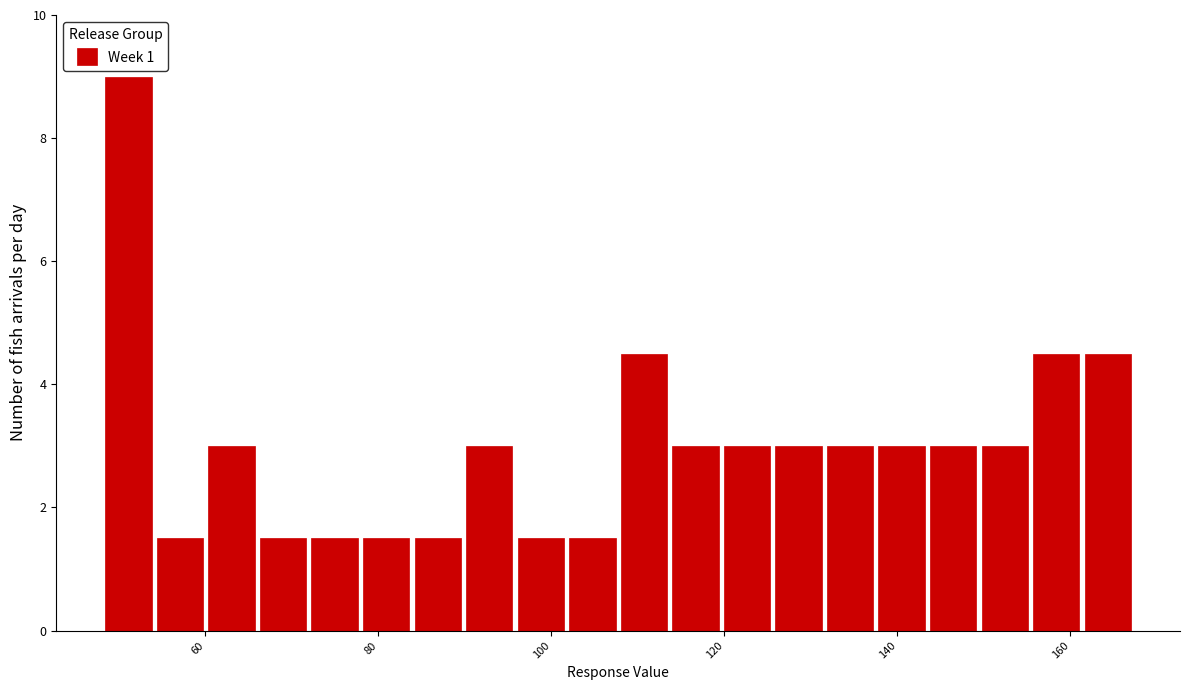

Around what value on the x-axis is the tallest bar? Give the approximate position of its centre, as read against the axis.

52